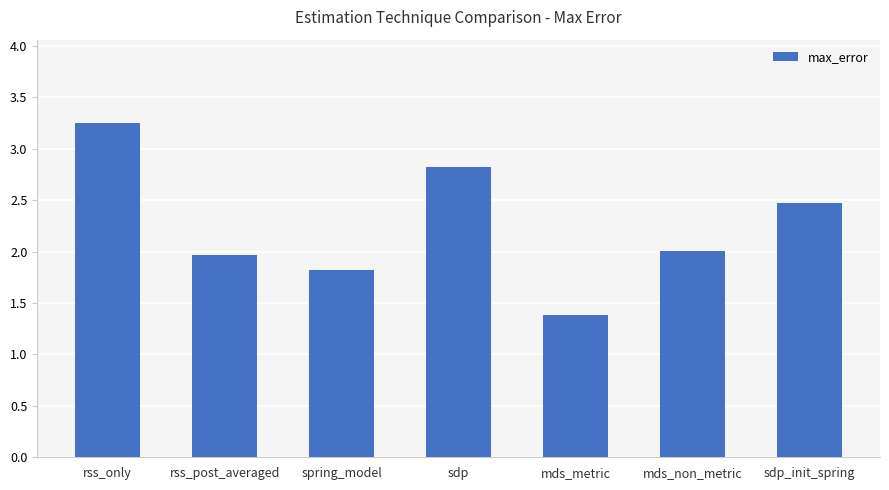

What is the label of the 2nd bar from the right?

mds_non_metric